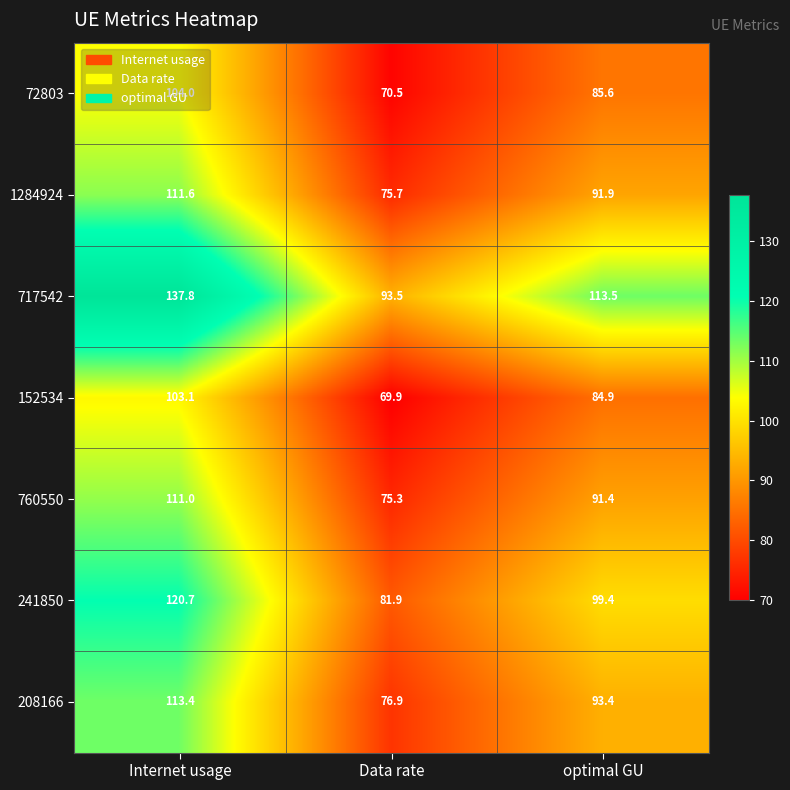

At which label is 760550 closest to 93?

optimal GU